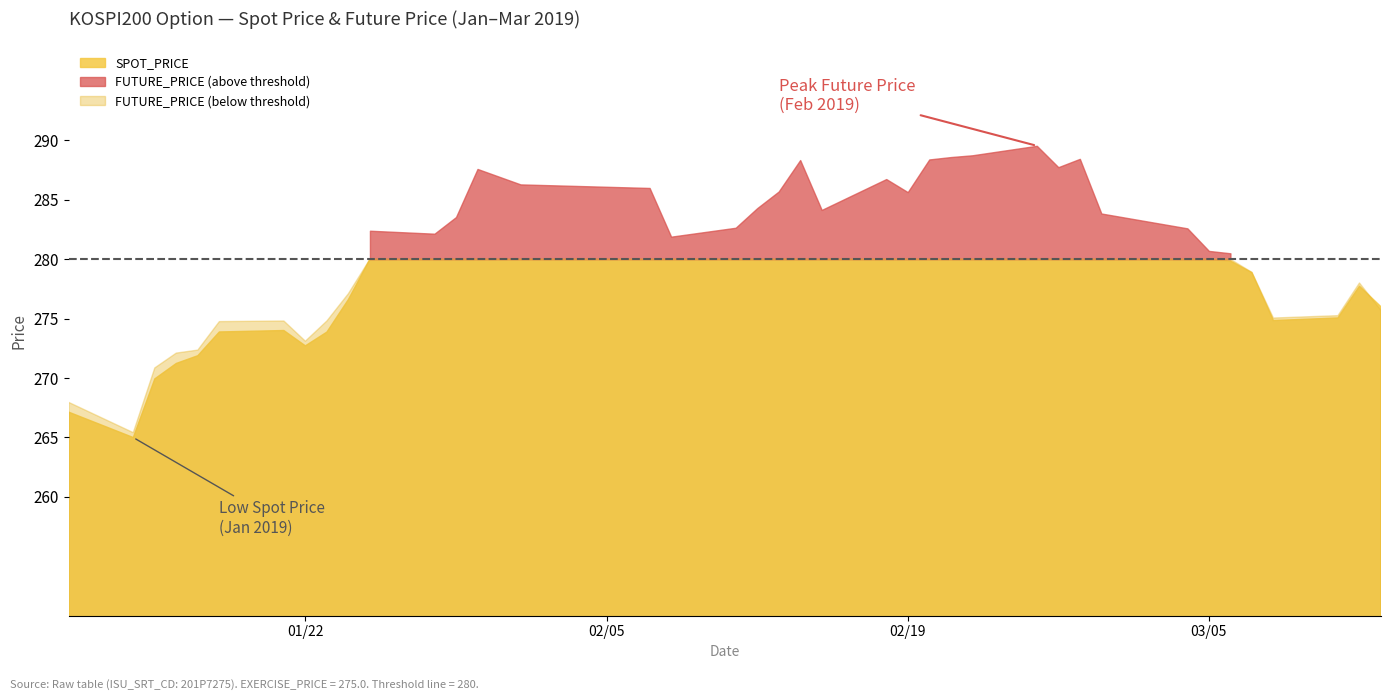

What is the smallest value displayed?

265.0